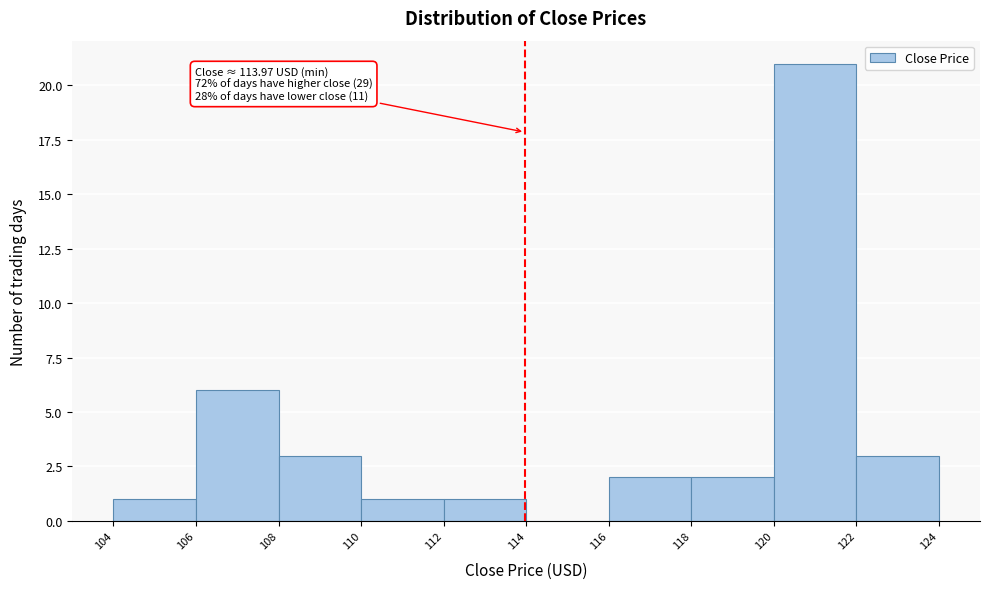

Over which range of the x-axis is the bar tallest?

120 to 122